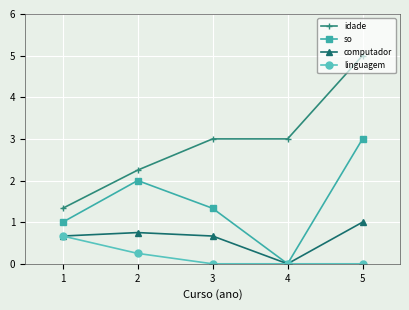

What is the sum of all linguagem values?

0.9